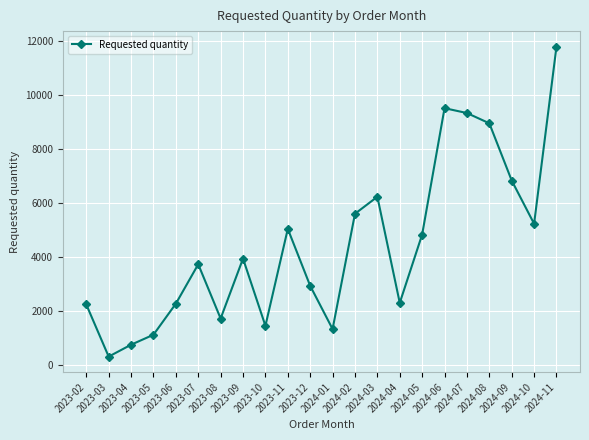

At which label is the value closest to 6060?

2024-03